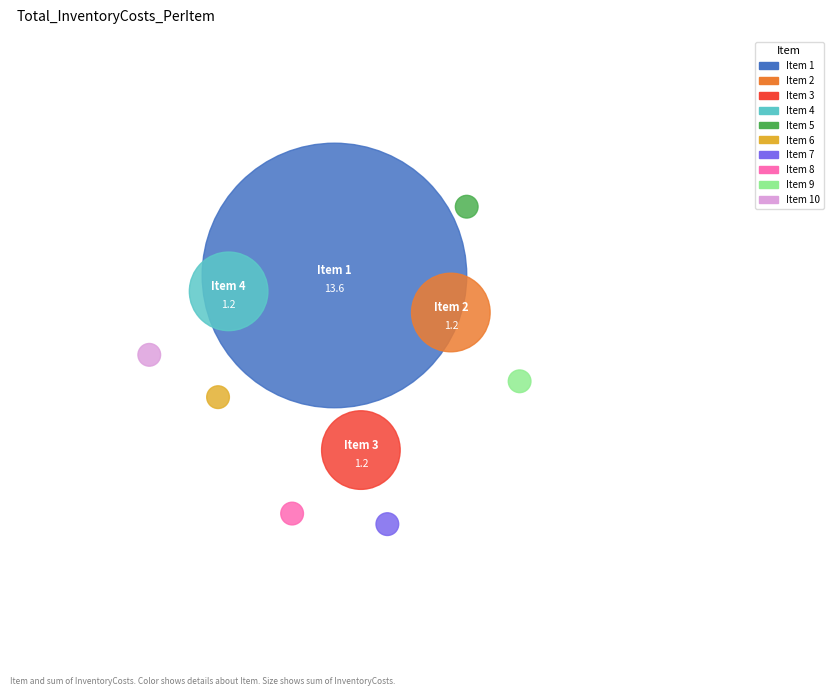

Which slice is the smallest?

5